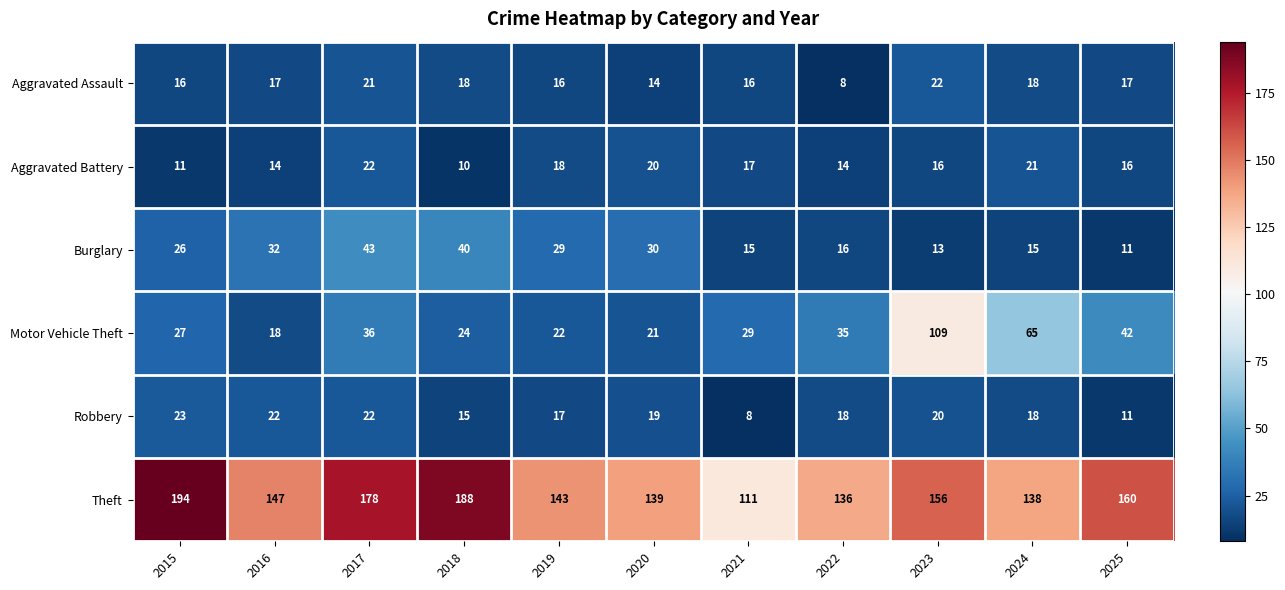

How many values in the Aggravated Battery series are below 16?

4